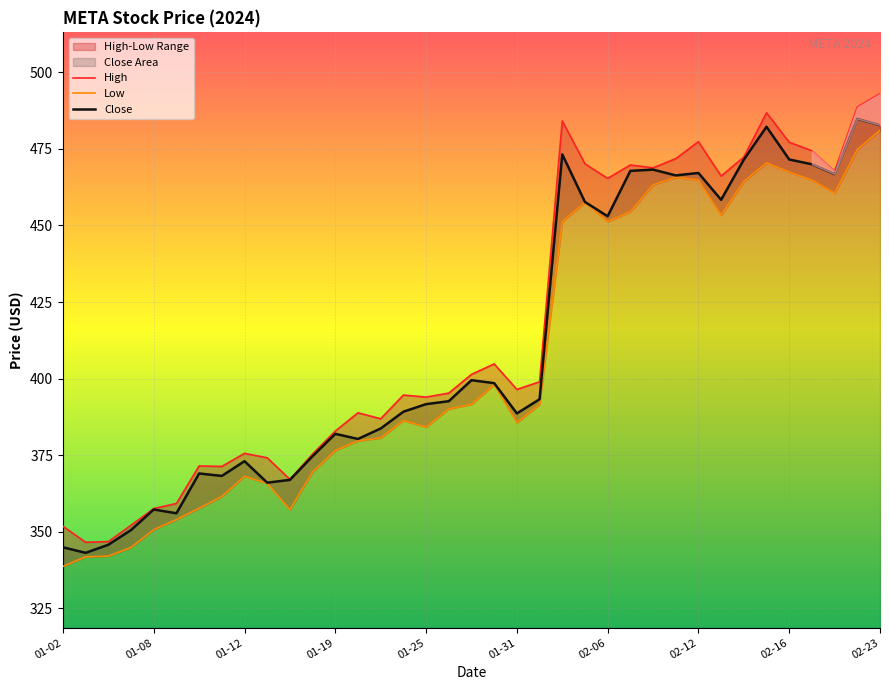

What is the maximum value for Close?

484.8